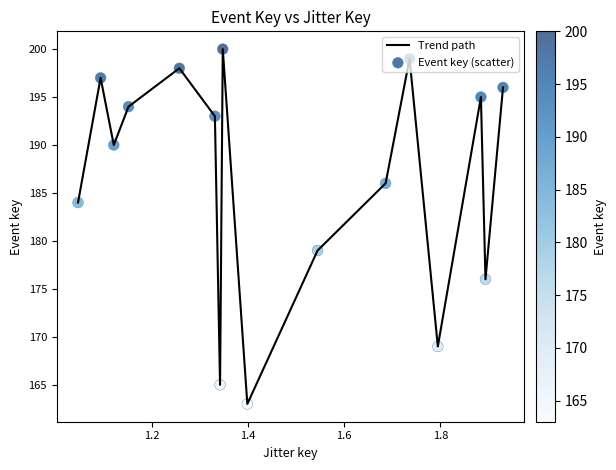

What is the difference between the maximum and minimum values?

37